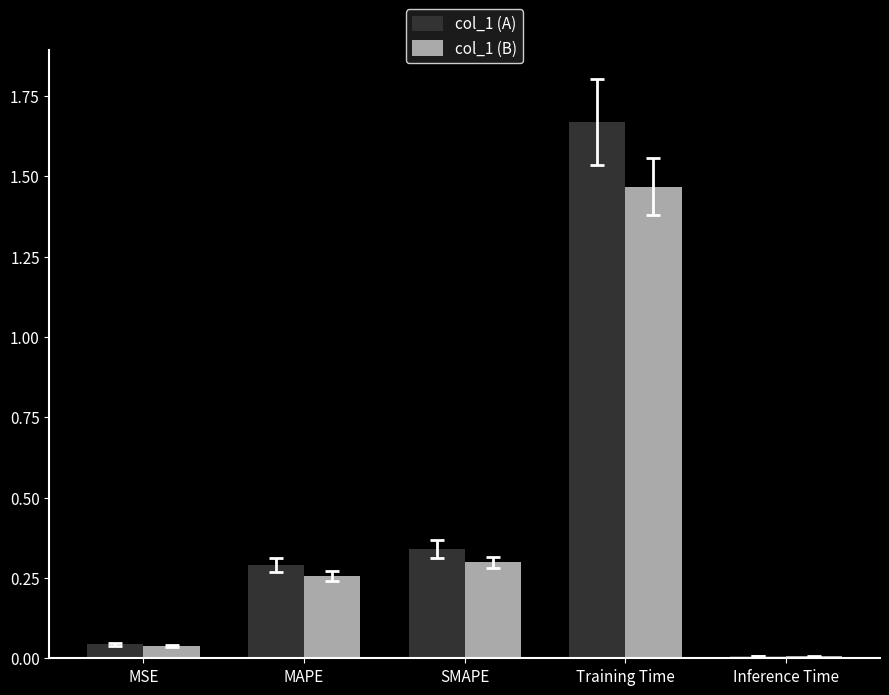

Is the value of col_1 (A) at MAPE greater than the value of col_1 (B) at Inference Time?

Yes